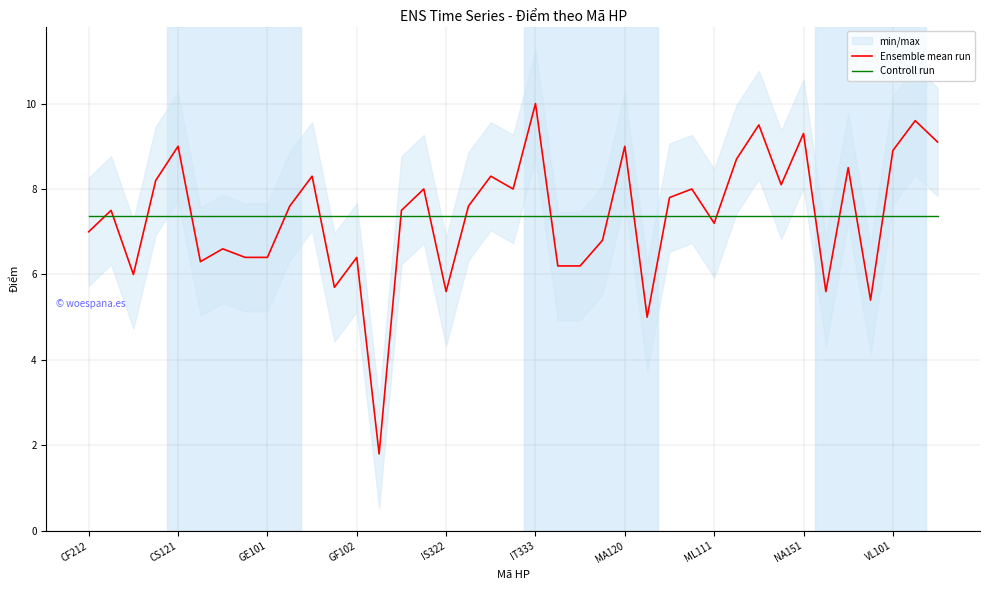

What is the highest value of the Ensemble mean run series?

10.0